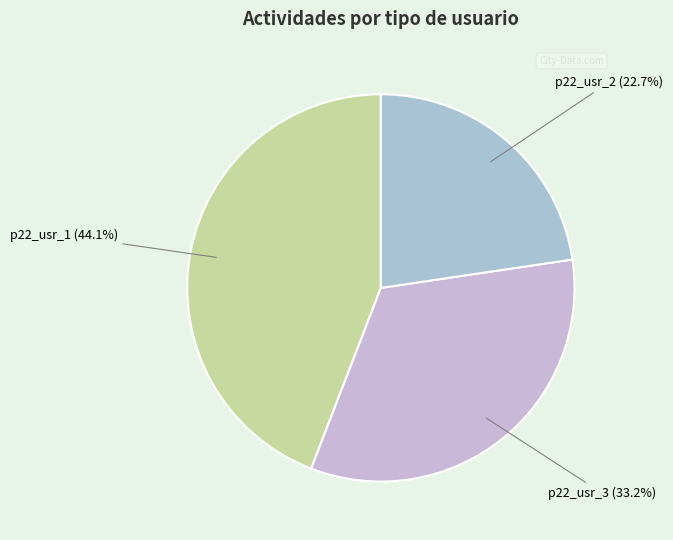

Combined, what portion of the pie is p22_usr_3 and p22_usr_2?

55.9%